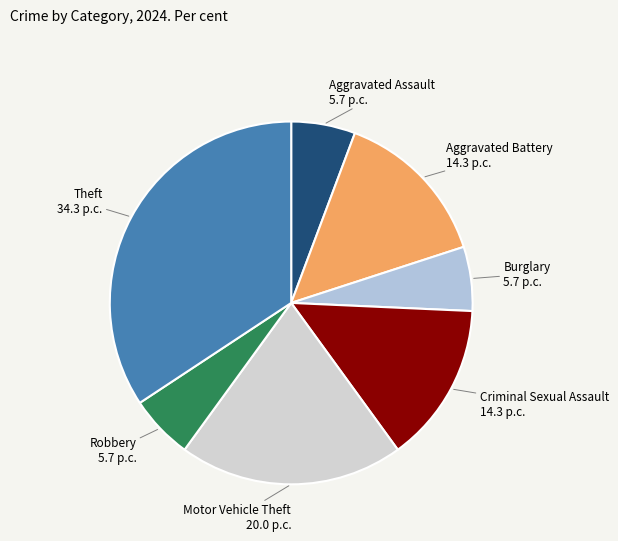

Between Theft and Aggravated Assault, which is larger?

Theft